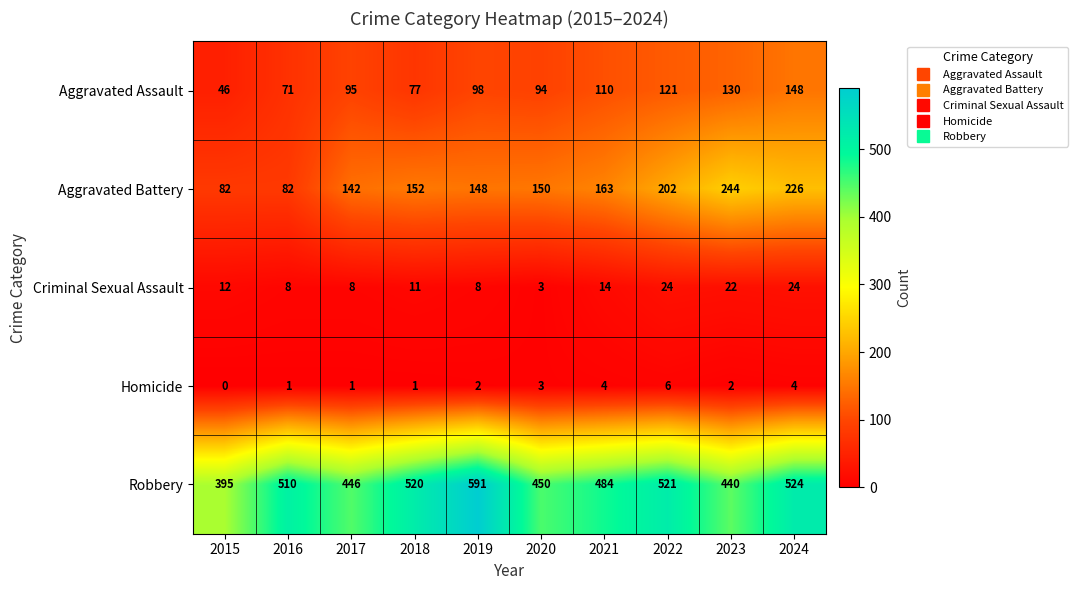

What is the difference between the maximum and minimum values in the Robbery series?

196